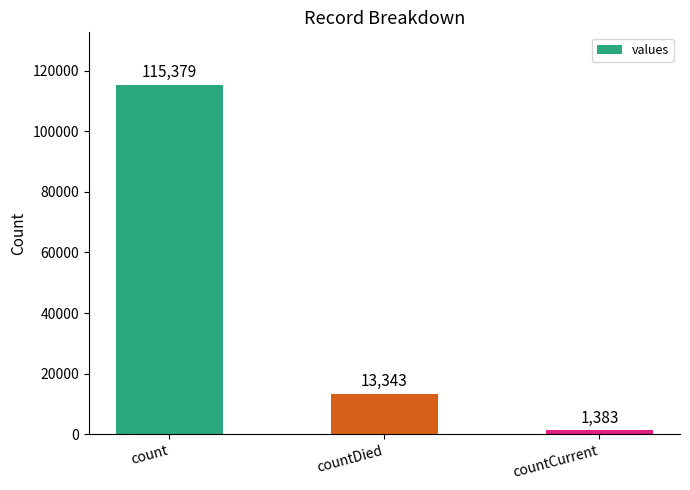

Which has a higher value, countCurrent or count?

count